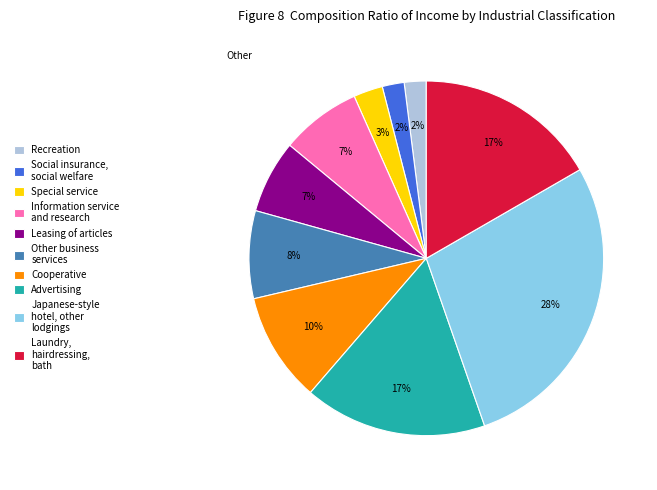

Which has a higher value, Laundry, hairdressing, bath or Japanese-style hotel, other lodgings?

Japanese-style hotel, other lodgings